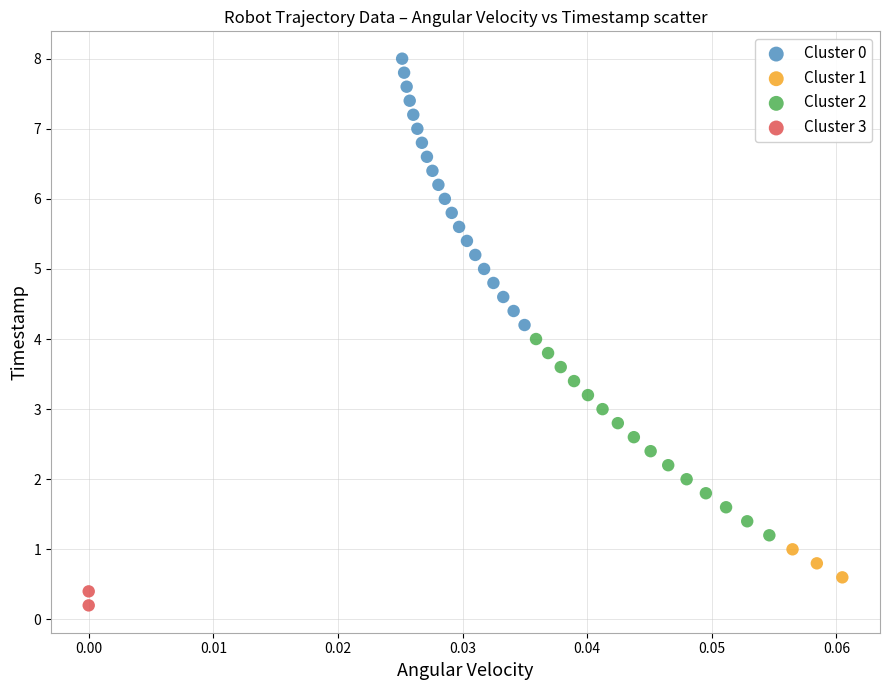

Which series reaches the maximum Y coordinate?

Cluster 0